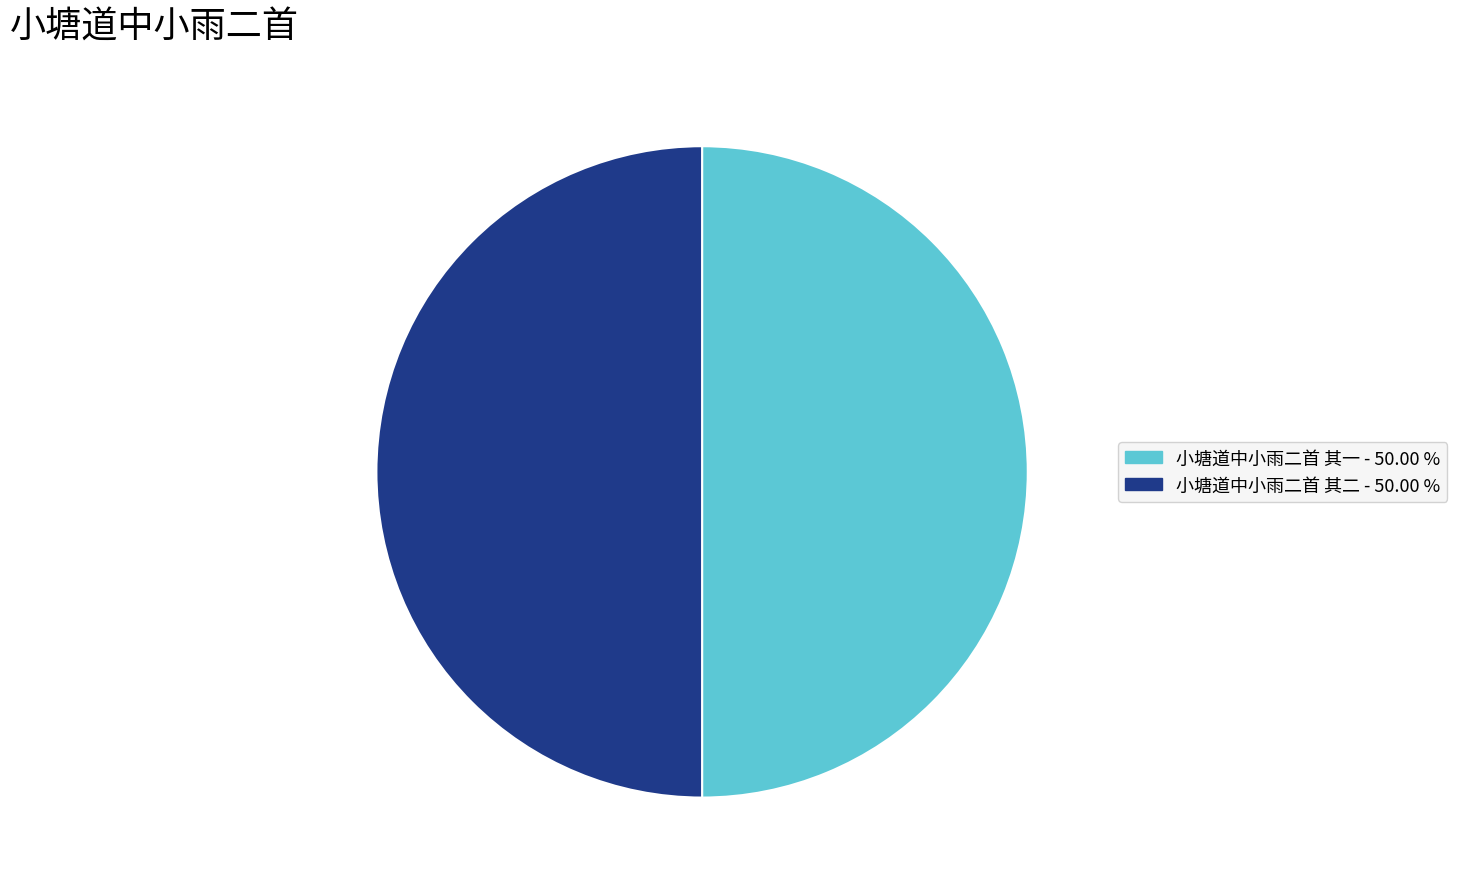

Approximately how many times larger is the value at 小塘道中小雨二首 其一 compared to 小塘道中小雨二首 其二?

1.0